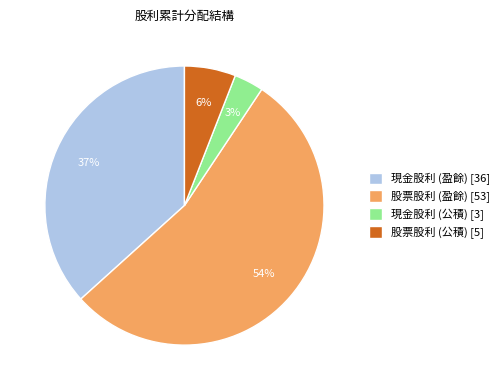

True or false: 股票股利 (公積) accounts for 6% of the total.

True